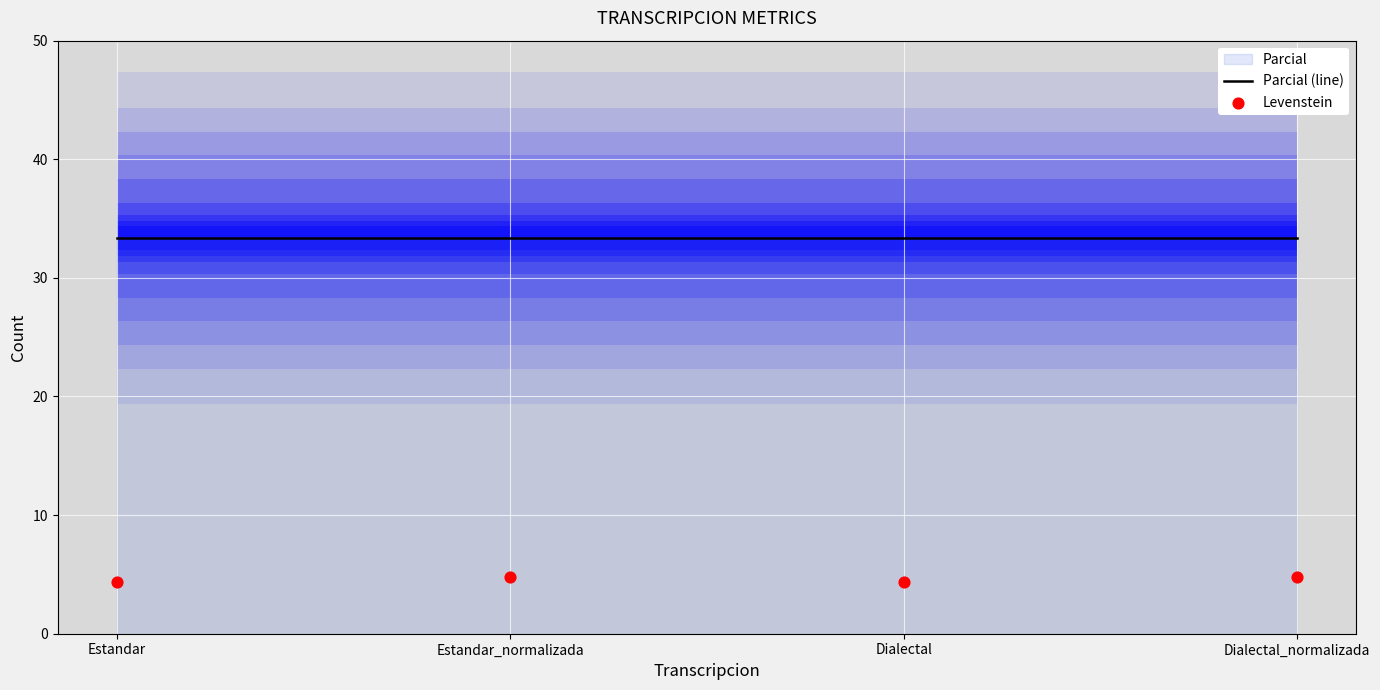

Which series has the largest total across all categories?

Parcial (line)